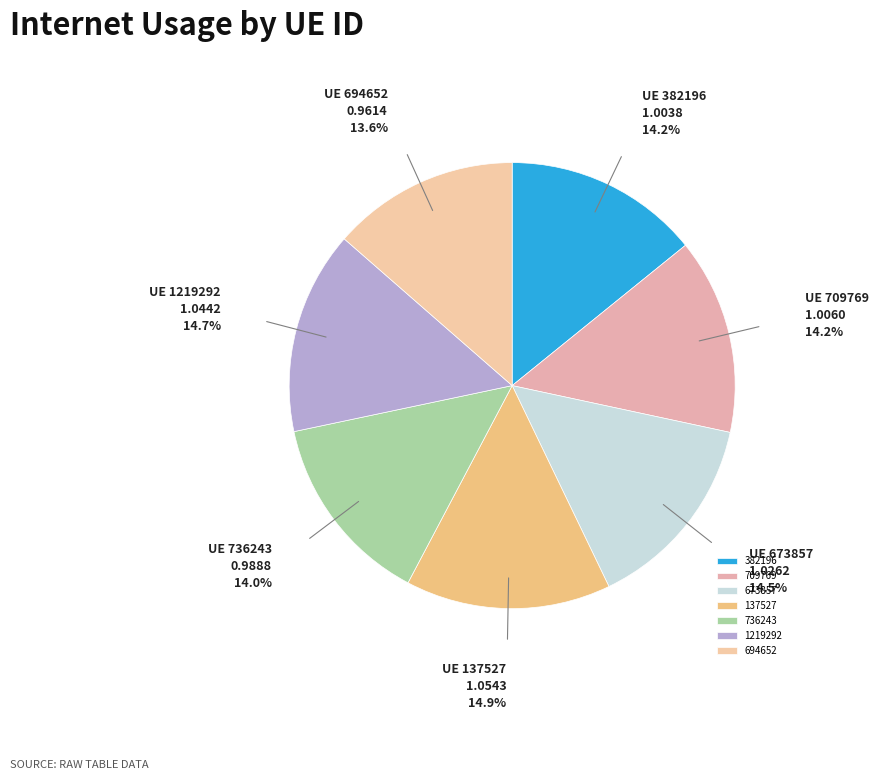

Does any single category account for the majority?

No